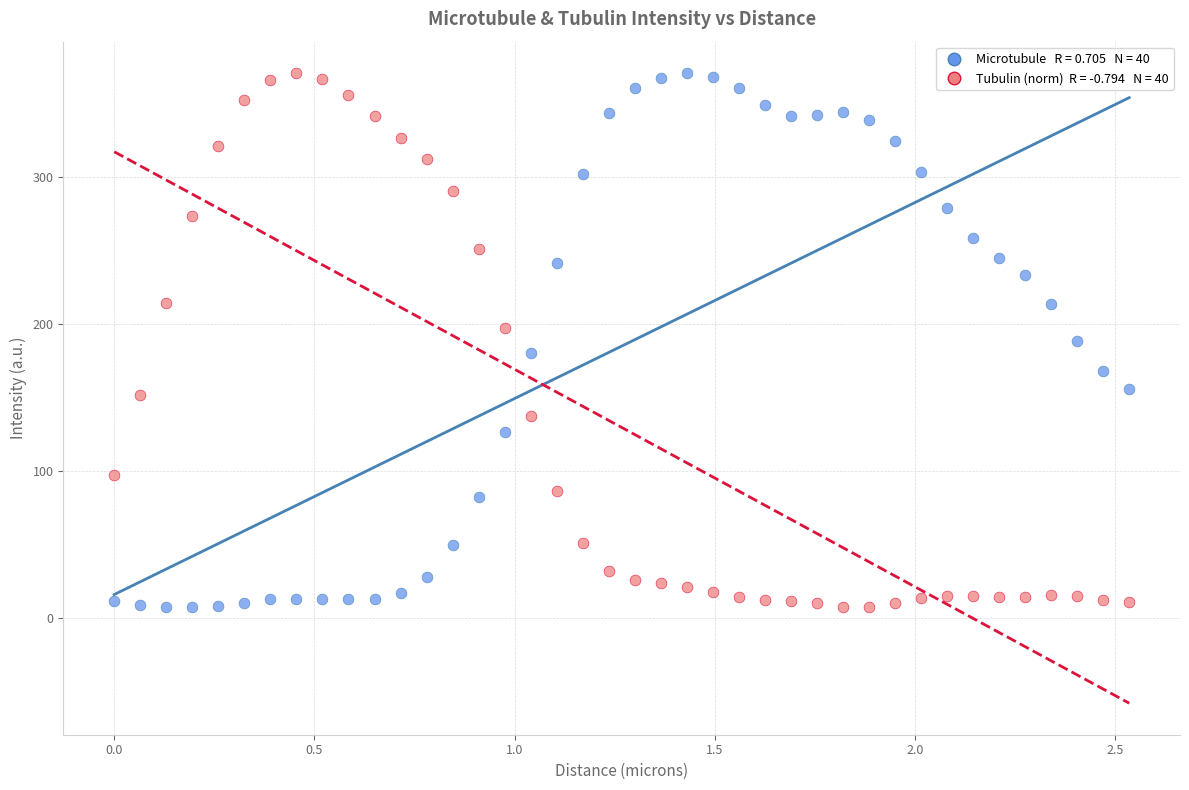

Across all data points, what is the range of X values (max minus min)?

2.5